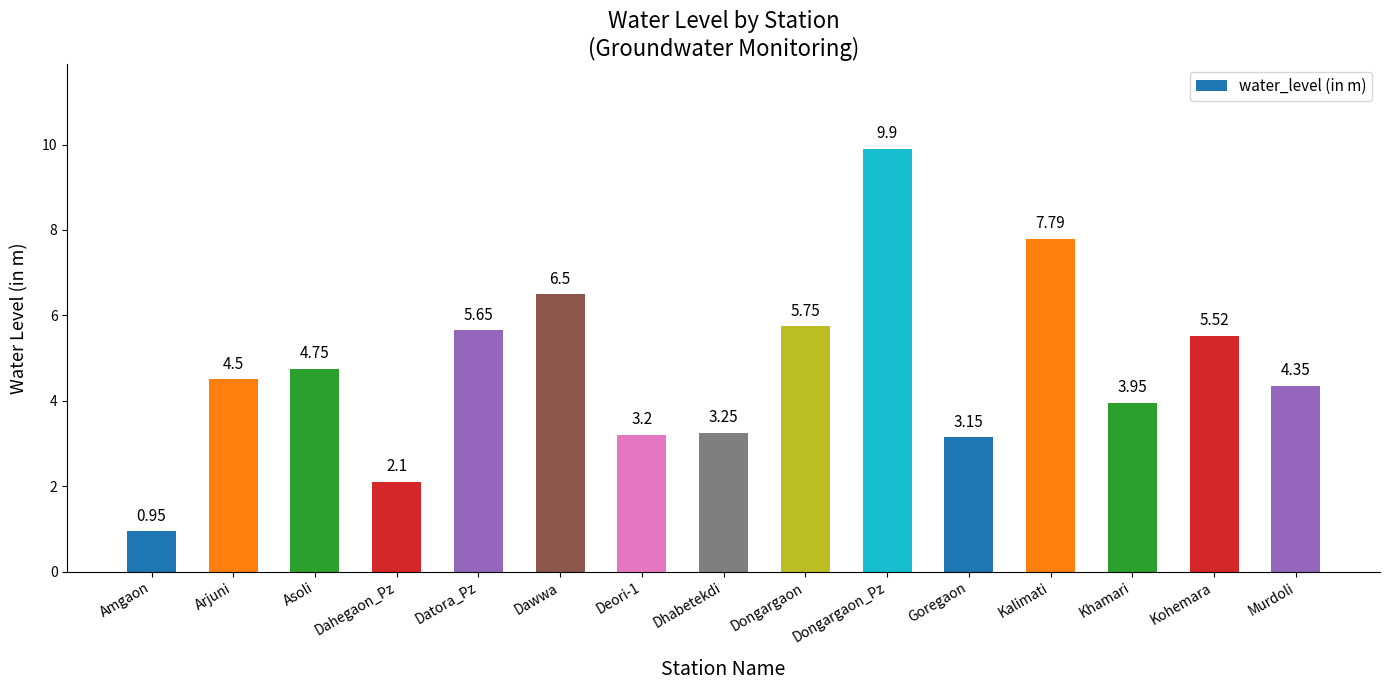

True or false: the data shows 1.5 at Amgaon.

False